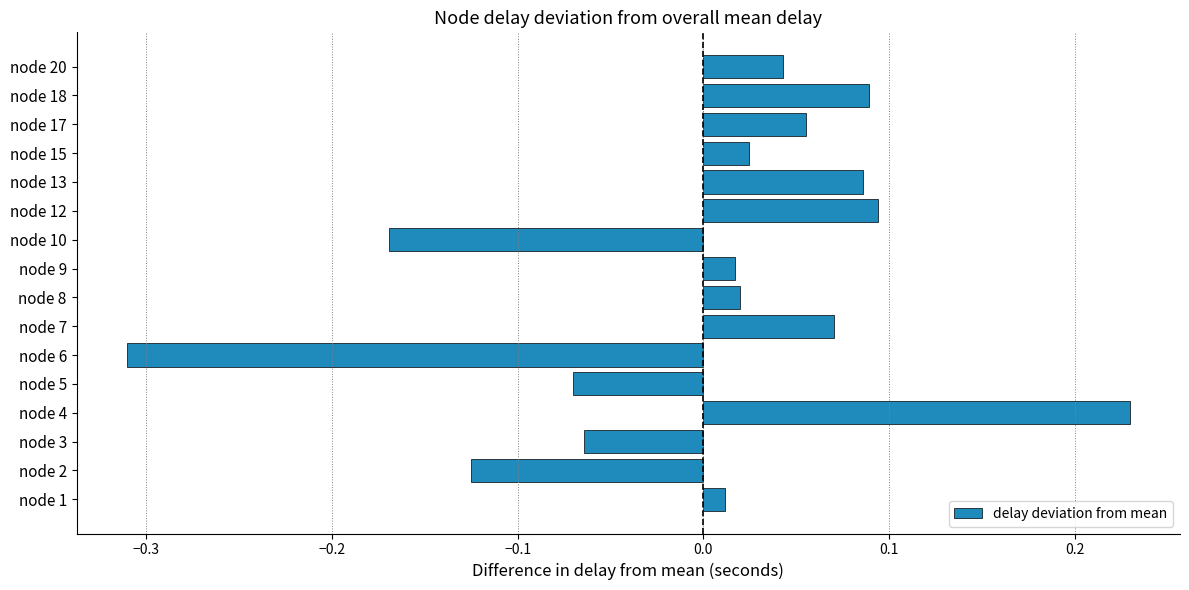

The value at node 2 is -0.2. True or false?

False